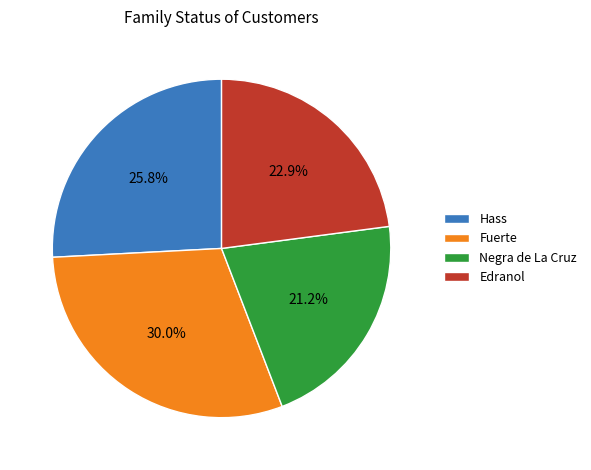

Between Hass and Negra de La Cruz, which is larger?

Hass